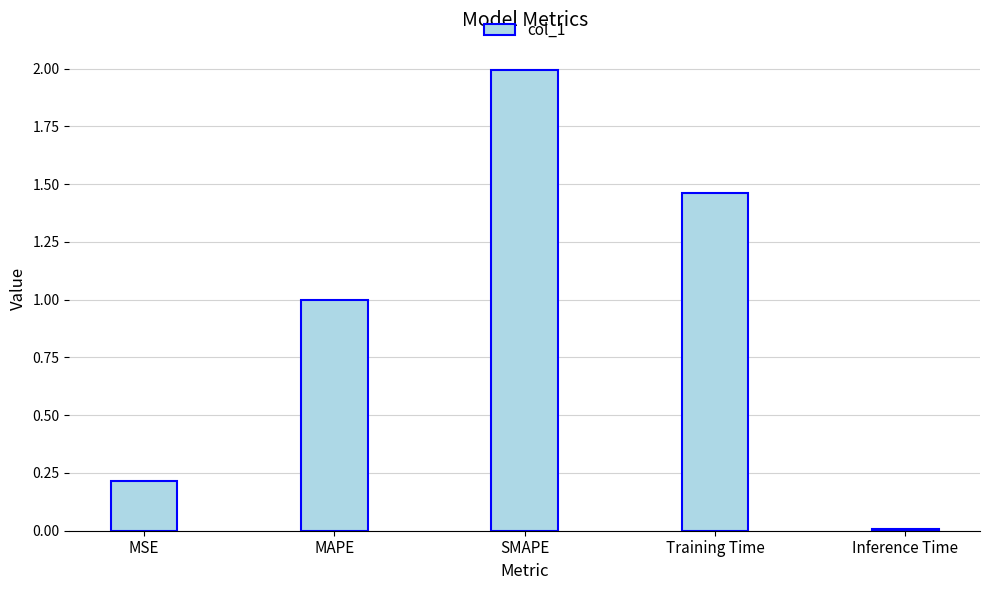

What is the label of the 2nd bar from the right?

Training Time